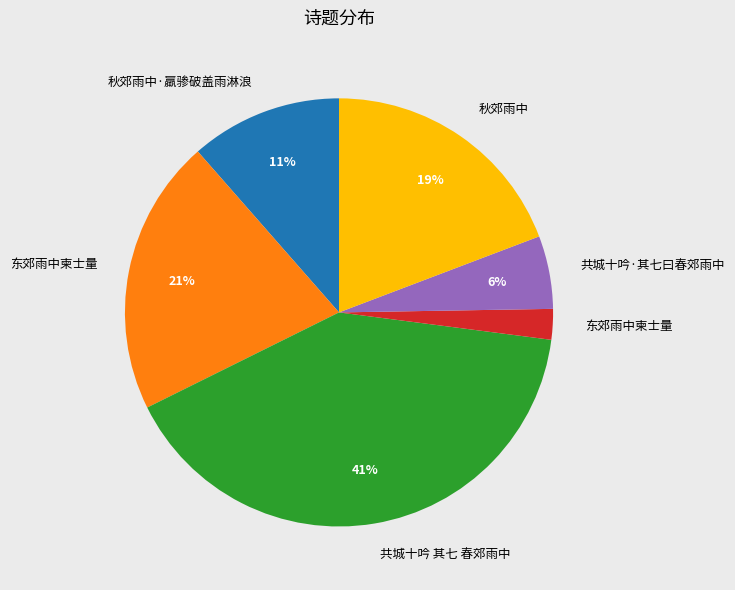

To the nearest percent, what is the average slice percentage?

17%